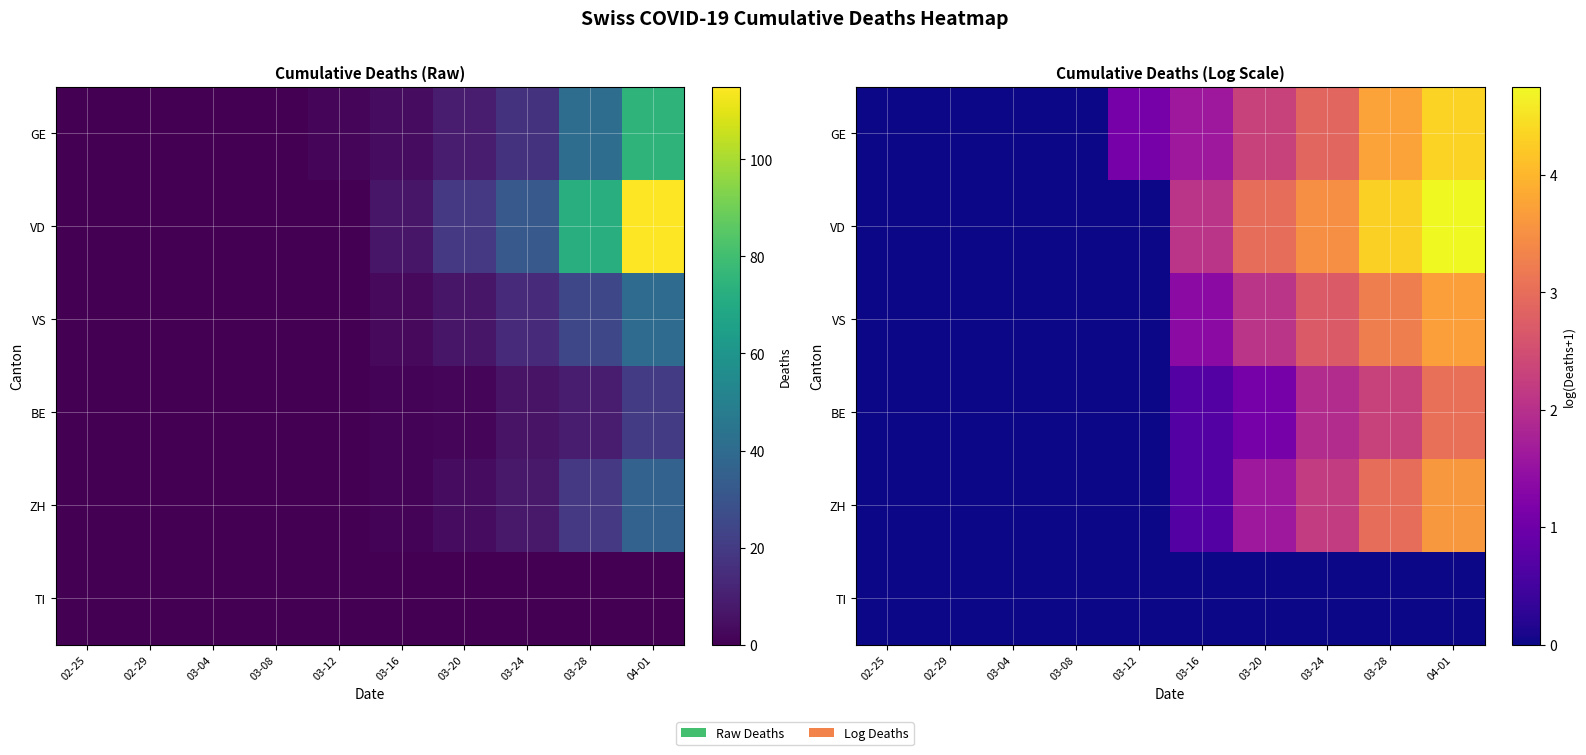

True or false: VD has a value of 0.0 at 03-12.

True